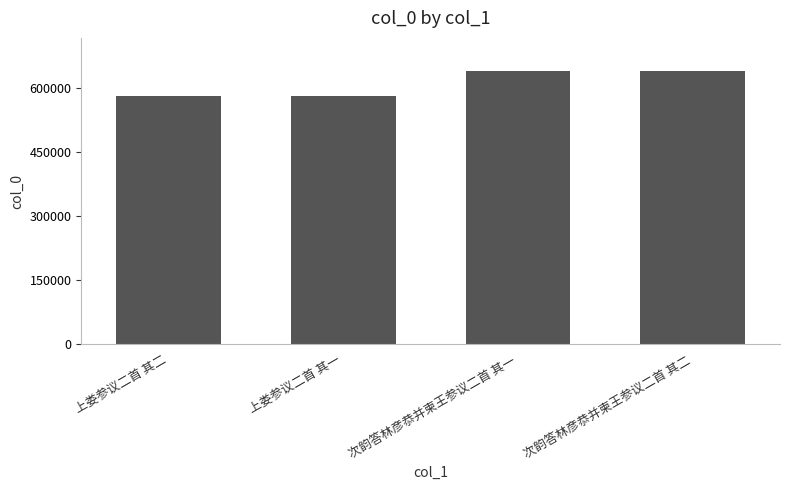

What is the label of the 3rd bar from the right?

上娄参议二首 其一